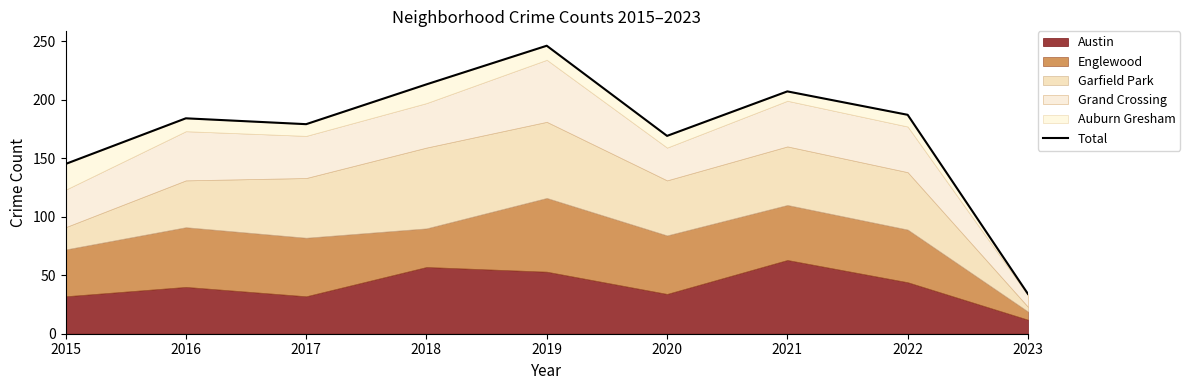

Between 2015 and 2023, which is larger?

2015